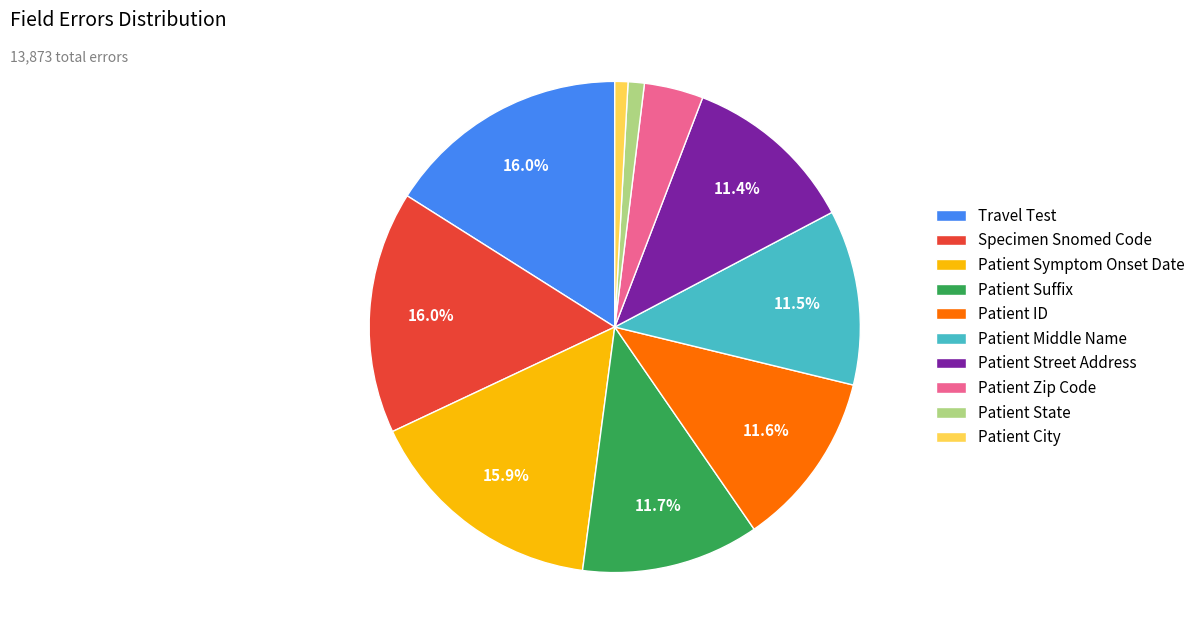

Do Patient ID and Patient Symptom Onset Date together represent more than half of the pie?

No